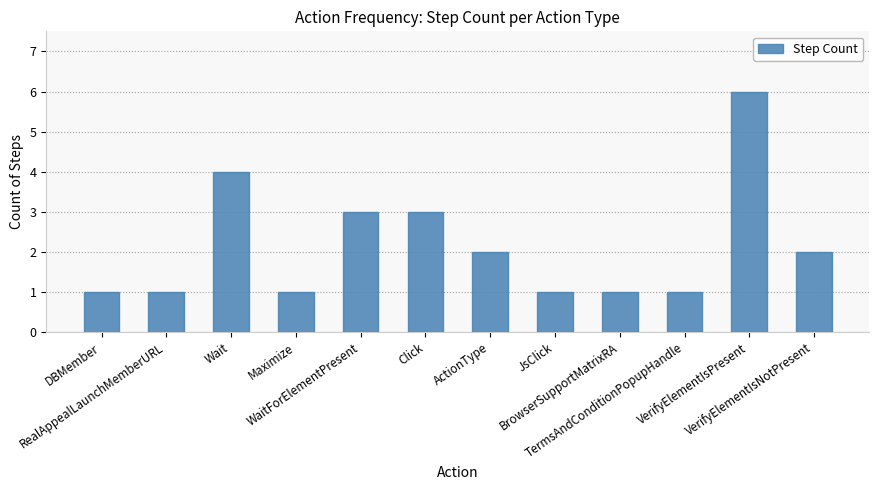

What is the value of the 1st bar from the left?

1